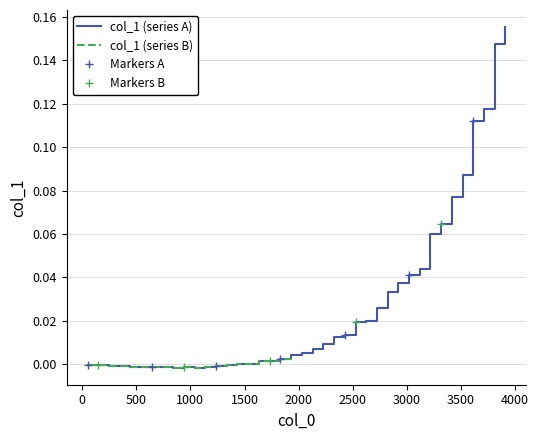

List the labels in order of value, smallest first.

842, 1040, 644, 445, 742, 940, 1138, 544, 346, 248, 1238, 149, 50, 1336, 1535, 1435, 1634, 1732, 1831, 1931, 2029, 2129, 2227, 2327, 2426, 2525, 2623, 2723, 2821, 2920, 3020, 3118, 3217, 3317, 3415, 3515, 3613, 3712, 3812, 3910